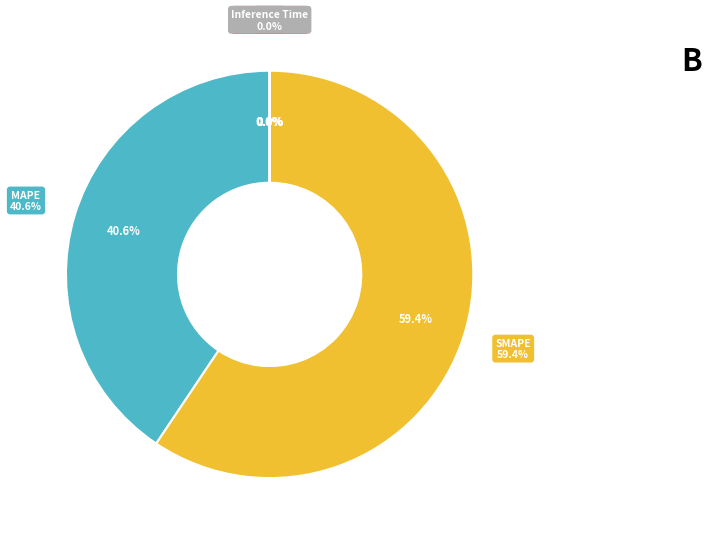

Which slice is the largest?

SMAPE